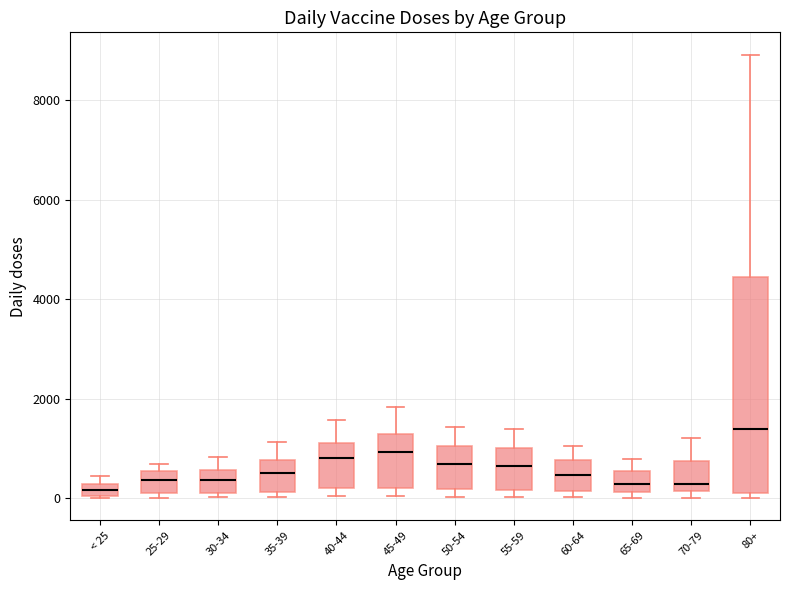

Where does the upper whisker of the box for 45-49 end on the y-axis? The values are not printed on the chart, so give them approximately, as read against the axis.

1800